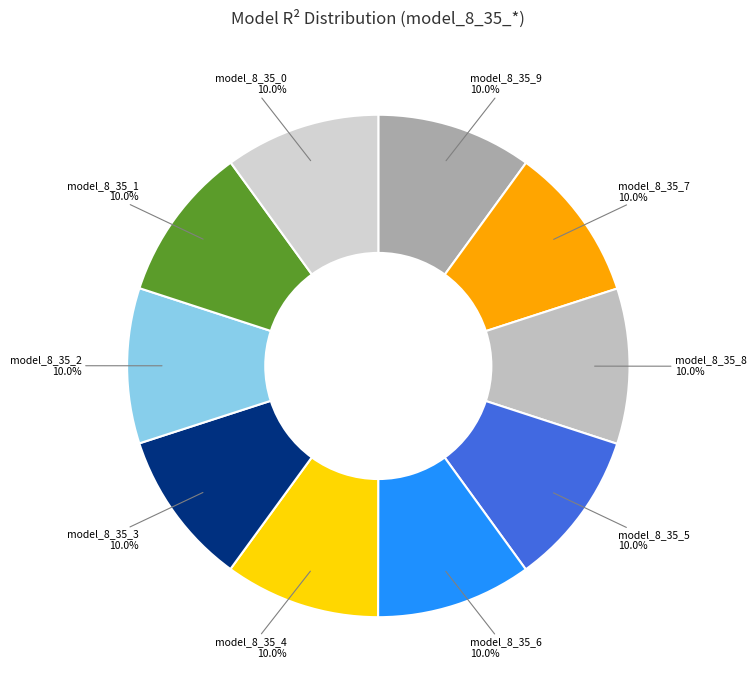

Which category has the smallest portion of the pie?

model_8_35_0